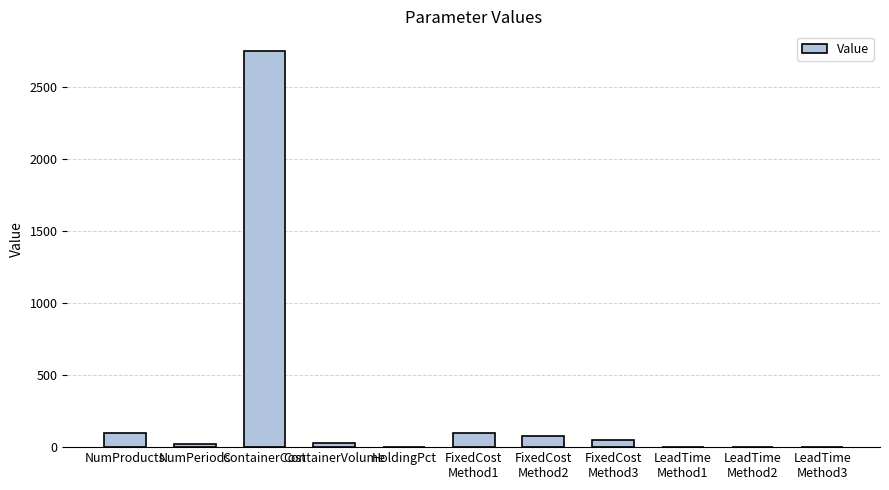

What is the difference between the values at NumPeriods and LeadTime
Method2?

18.0